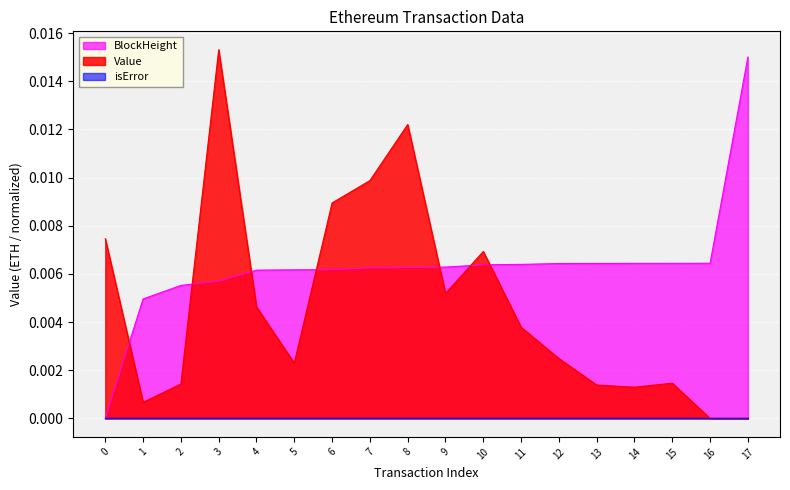

List the labels in order of BlockHeight value, largest first.

17, 16, 15, 14, 13, 12, 11, 10, 9, 8, 7, 6, 5, 4, 3, 2, 1, 0